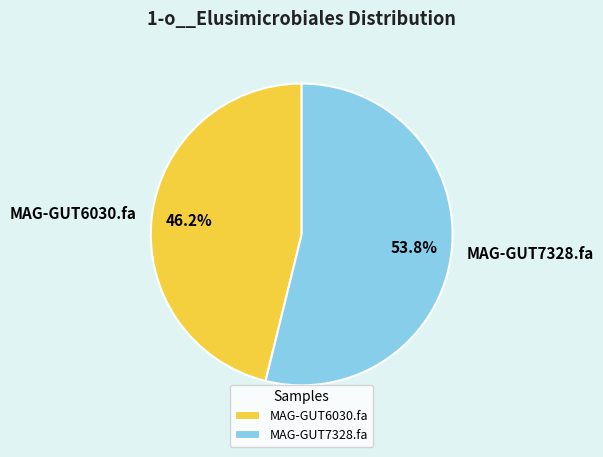

How many segments does this pie chart have?

2